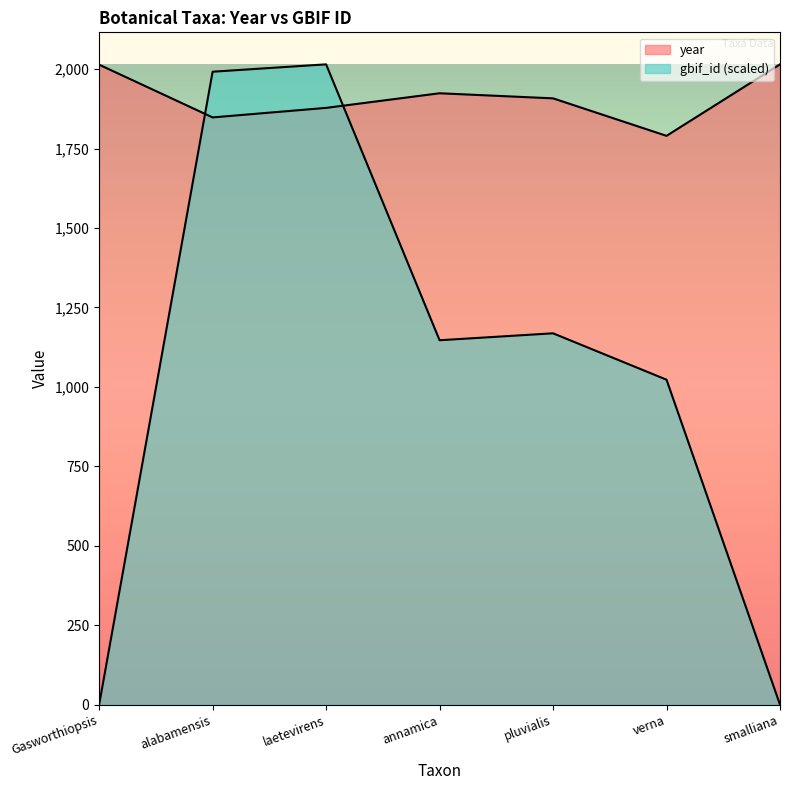

Rank the series at laetevirens from highest to lowest value.

gbif_id, year